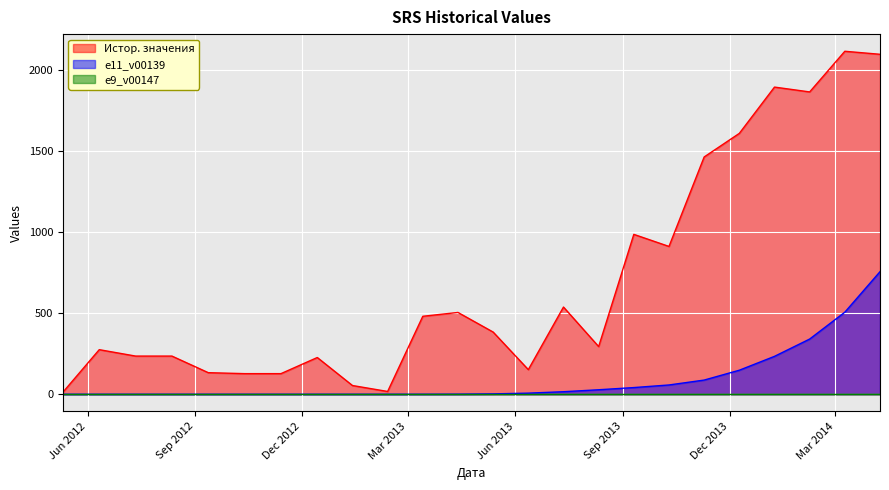

At which label does Истор. значения reach its peak?

2014-03-09